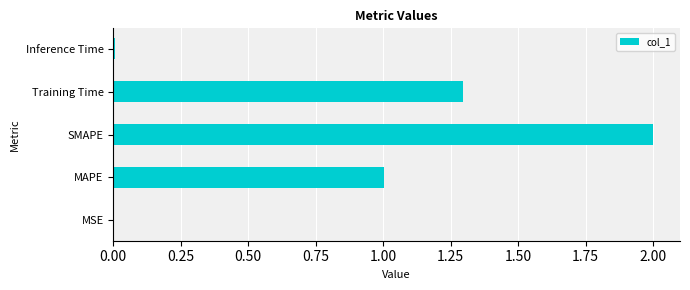

The value at MSE is 0.0. True or false?

True